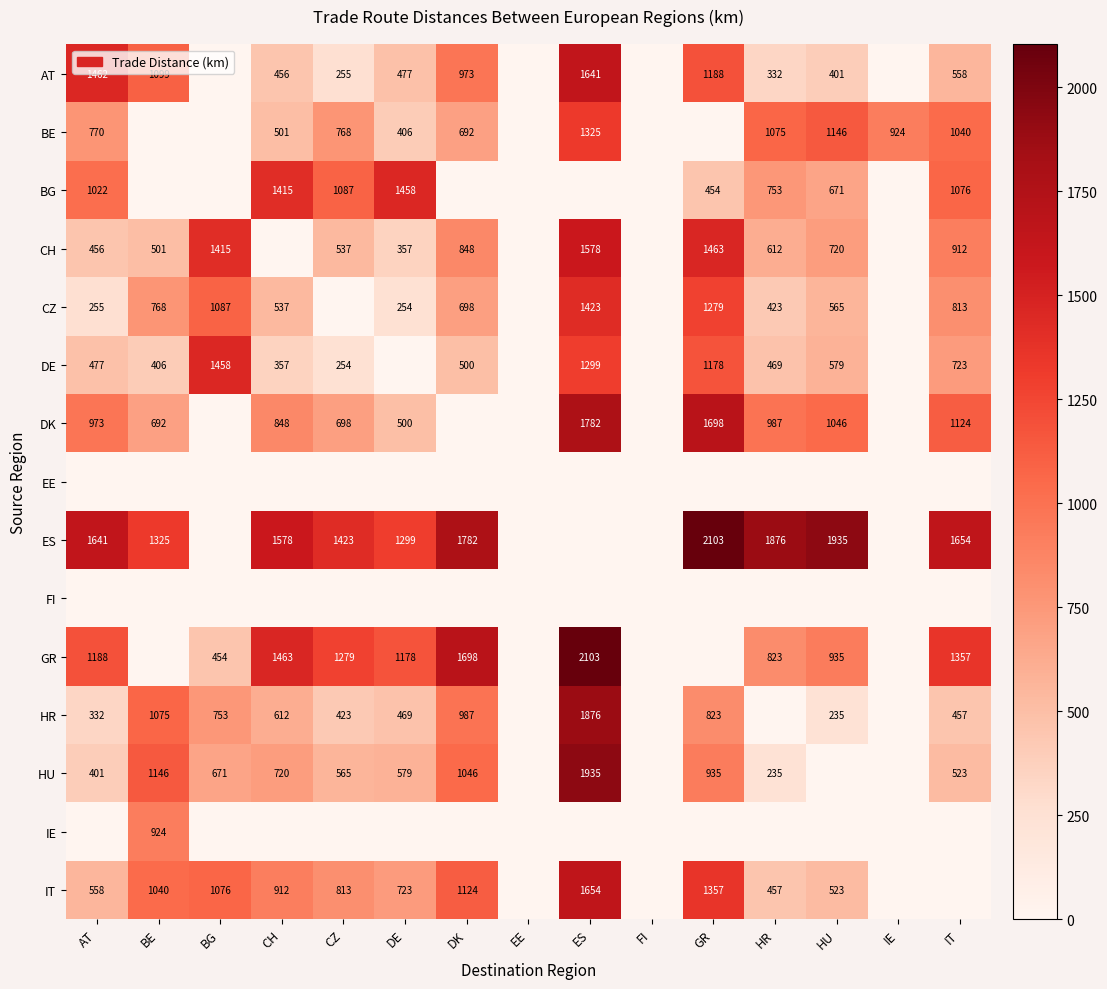

At how many categories does at least one series exceed 312?

13